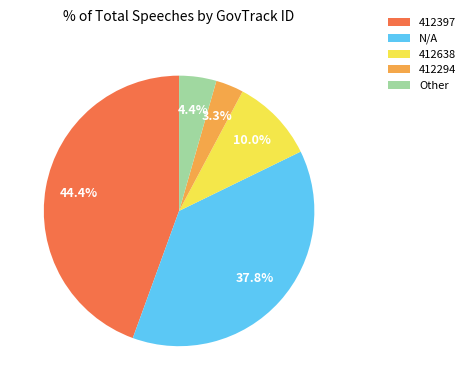

To the nearest percent, what is the combined percentage of 412294 and 412638?

13%